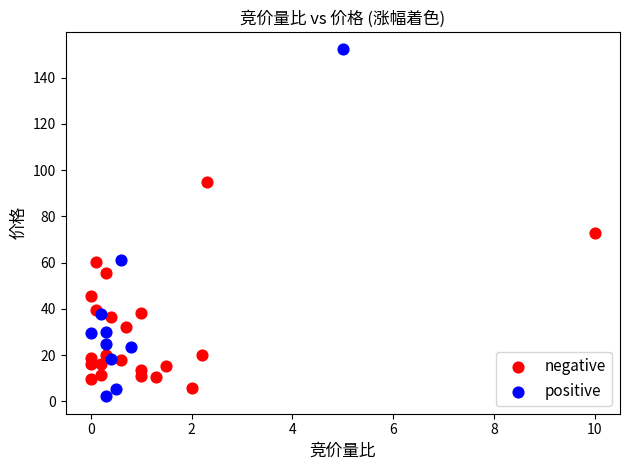

Which series contains the highest Y value?

positive